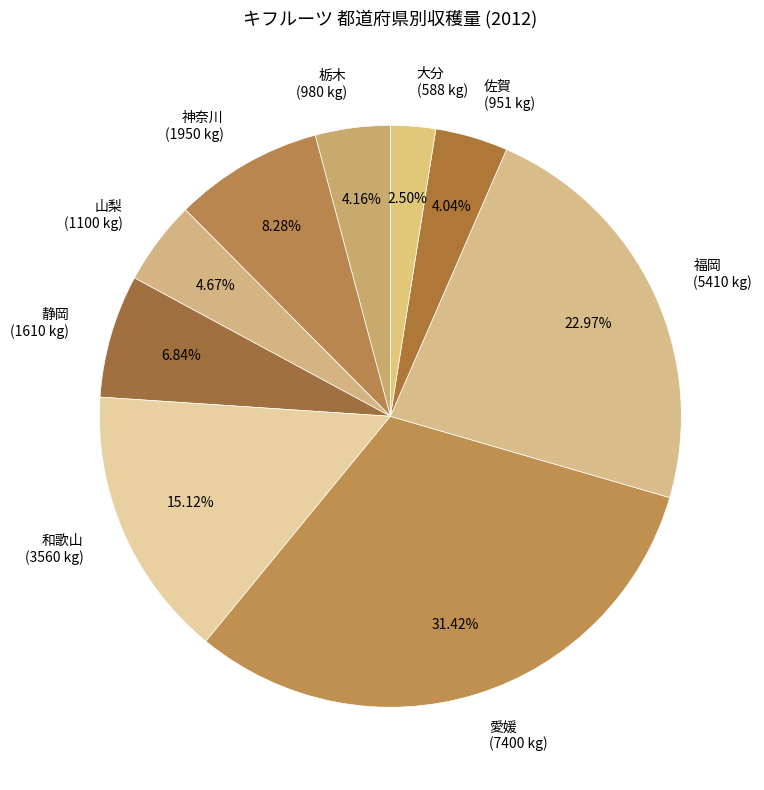

Which category has the biggest portion of the pie?

愛媛